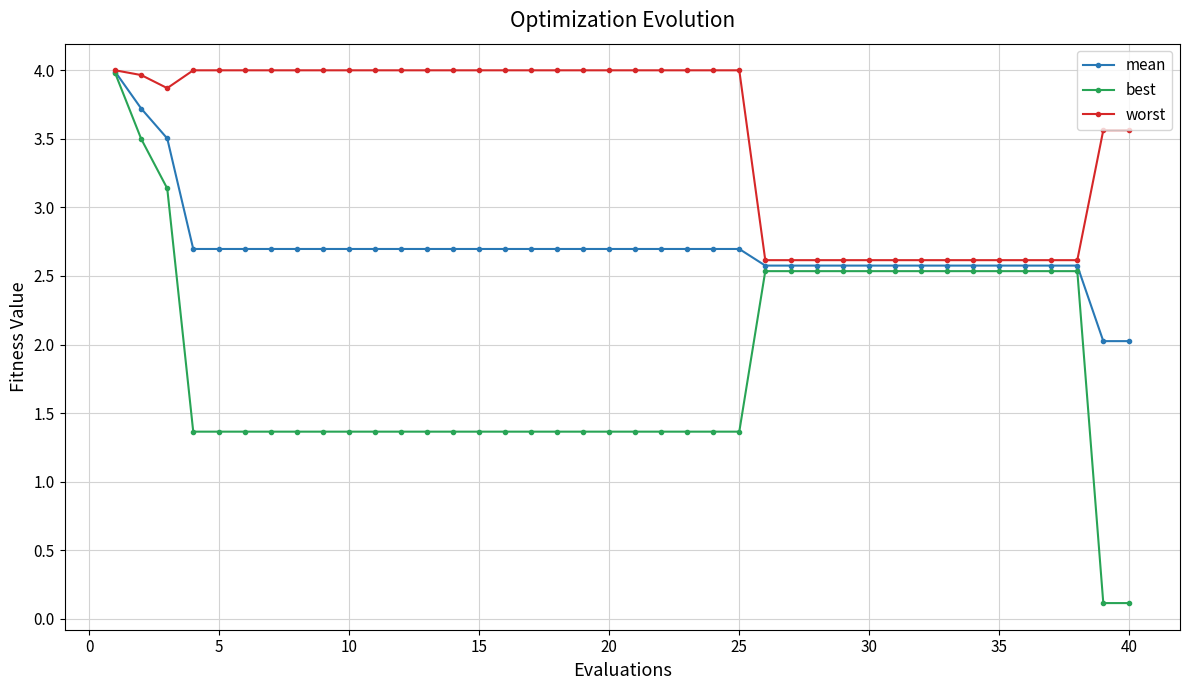

Which series has the largest total across all categories?

worst